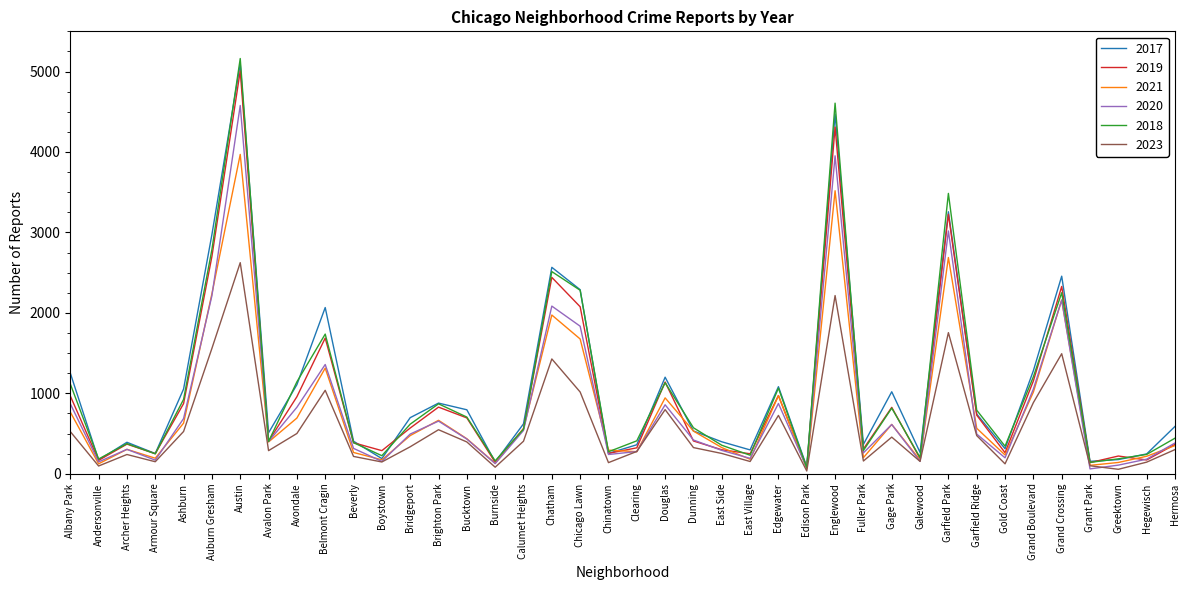

True or false: 2023 has more than 2 points higher than both neighbors.

True